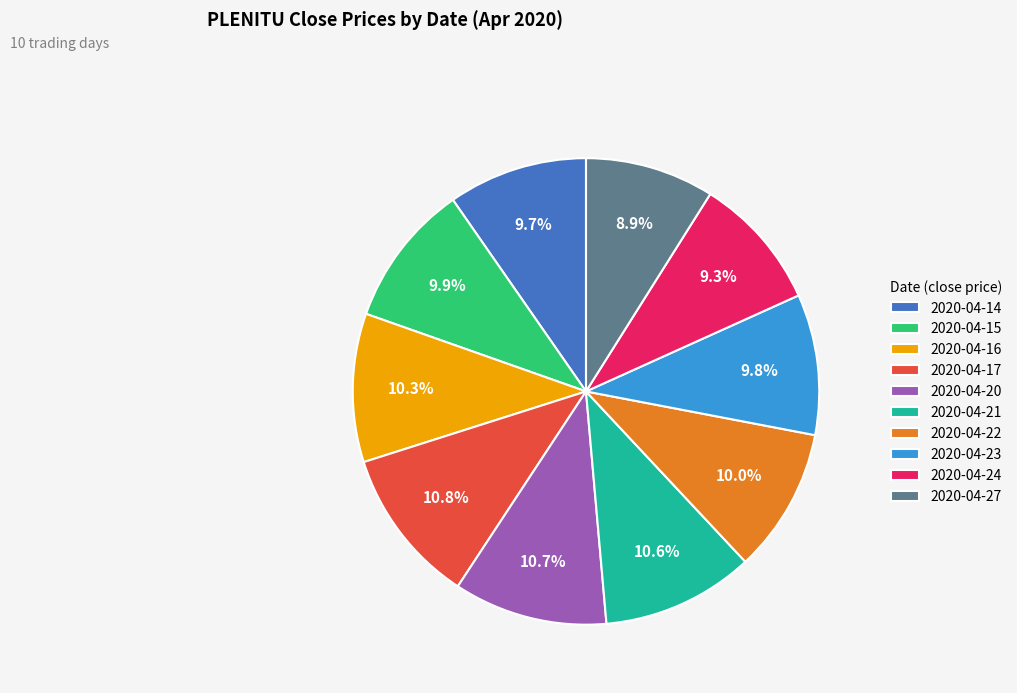

How many segments does this pie chart have?

10